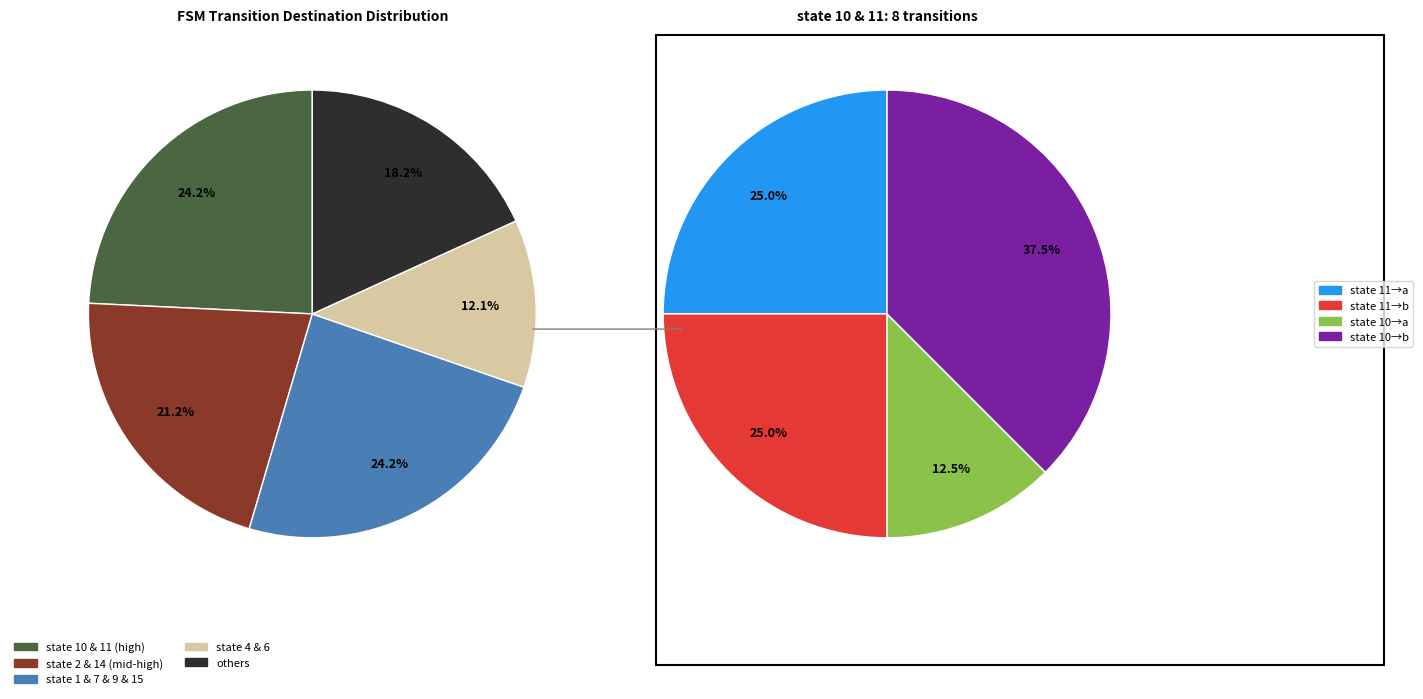

How much of the chart is everything except state 13?

91.7%